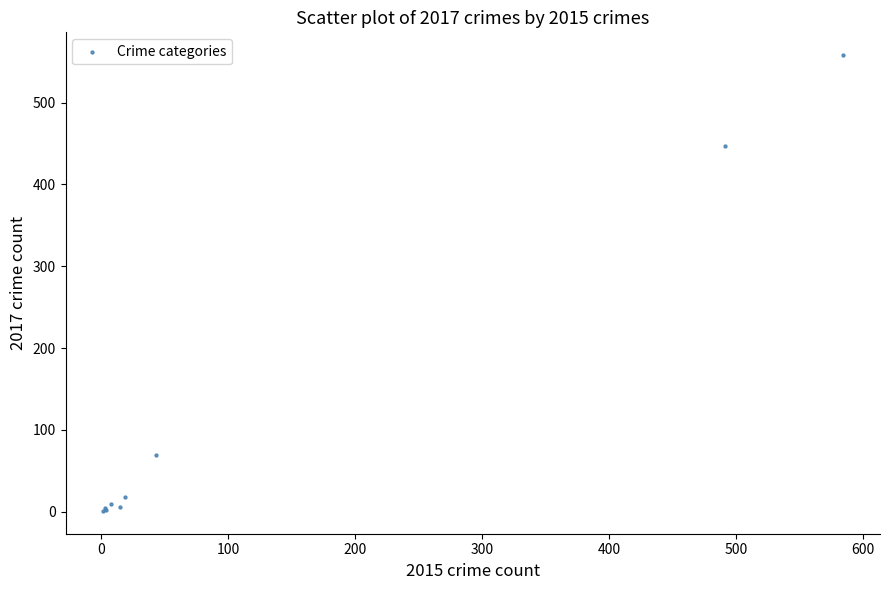

What Y value in the scatter plot is closest to 279?

447